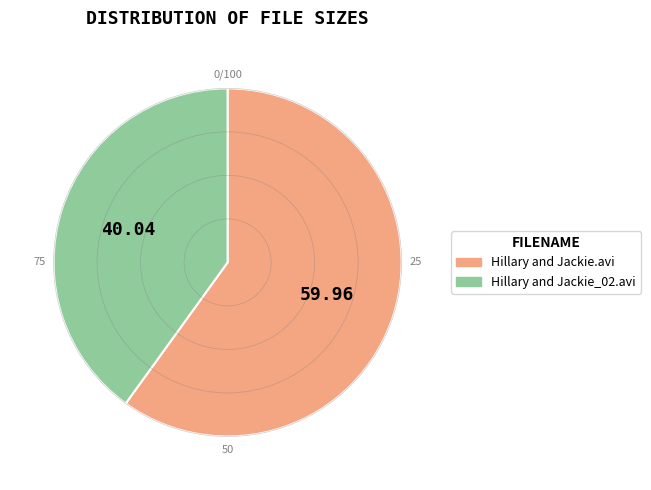

Which slice is the largest?

Hillary and Jackie.avi